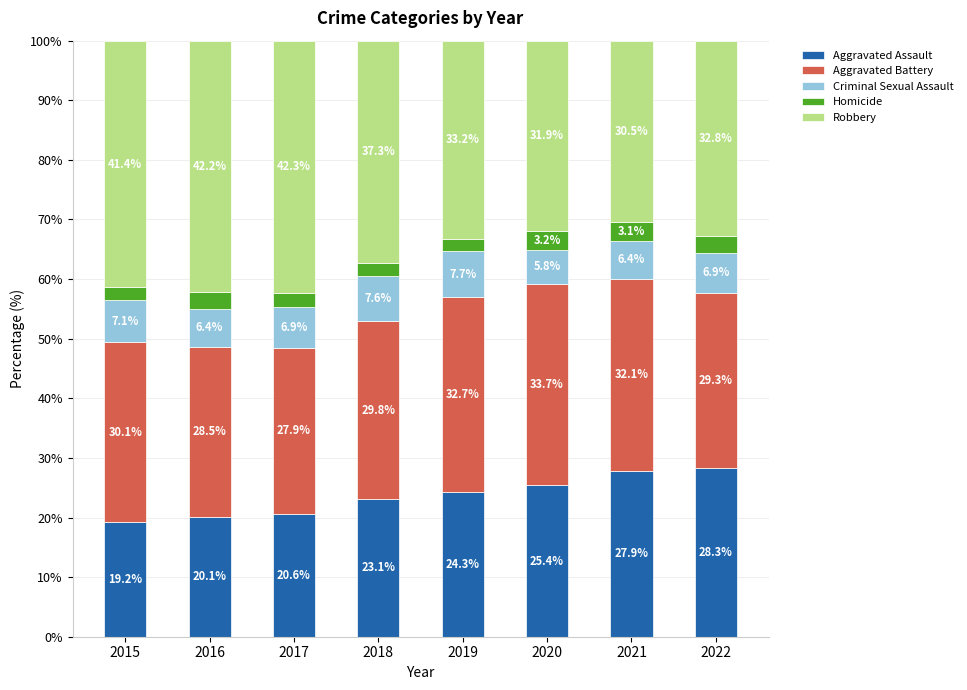

Rank the categories by Aggravated Assault value from lowest to highest.

2015, 2016, 2017, 2018, 2019, 2020, 2021, 2022